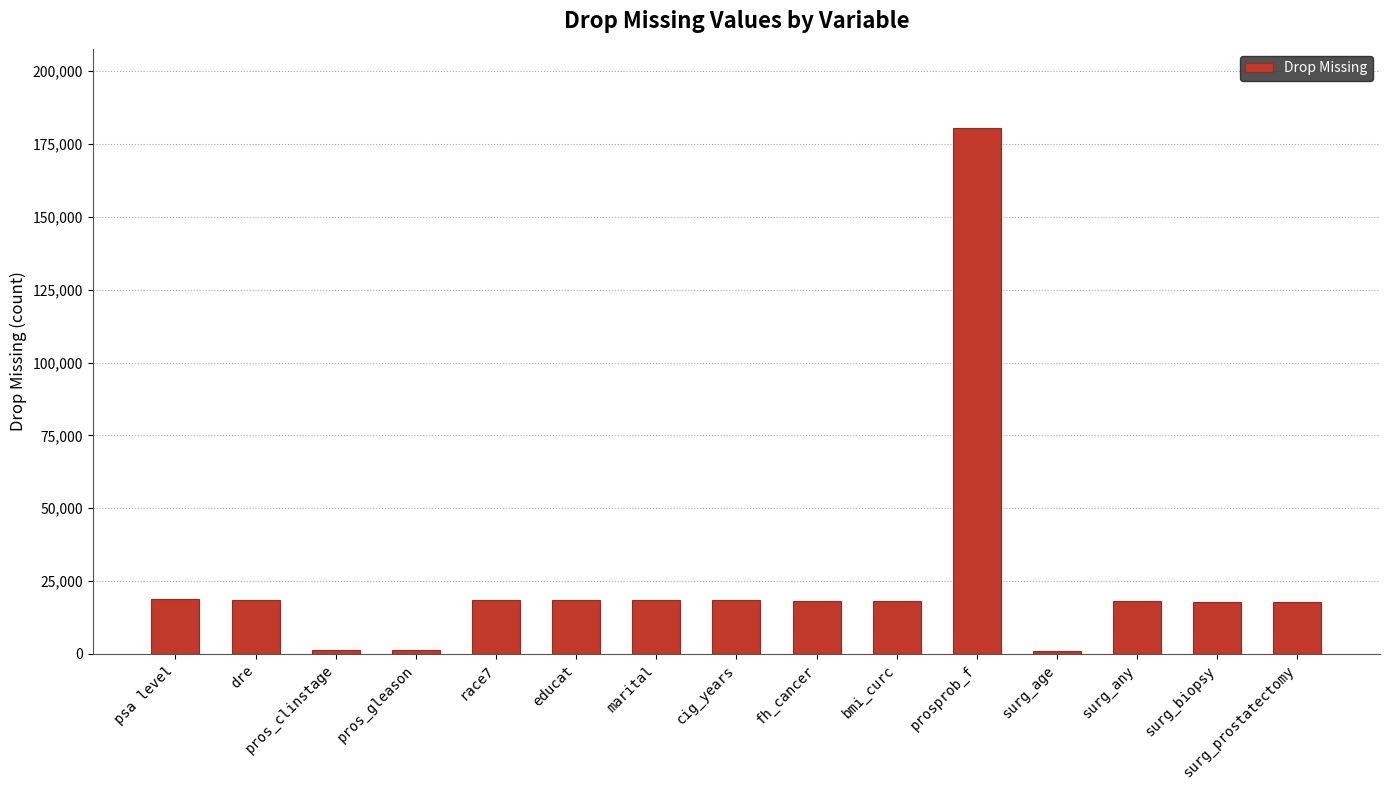

What is the value of the 8th bar from the left?

18335